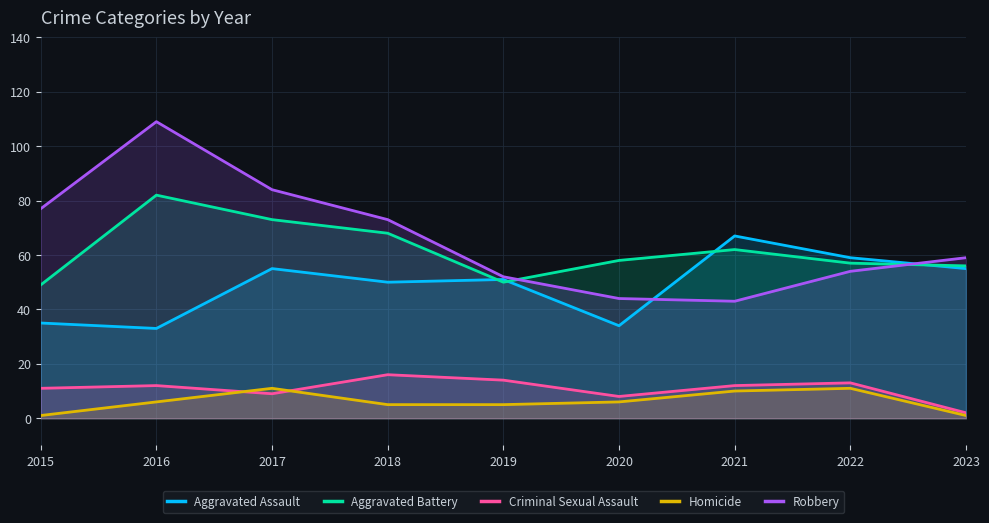

How many lines are shown in the chart?

5